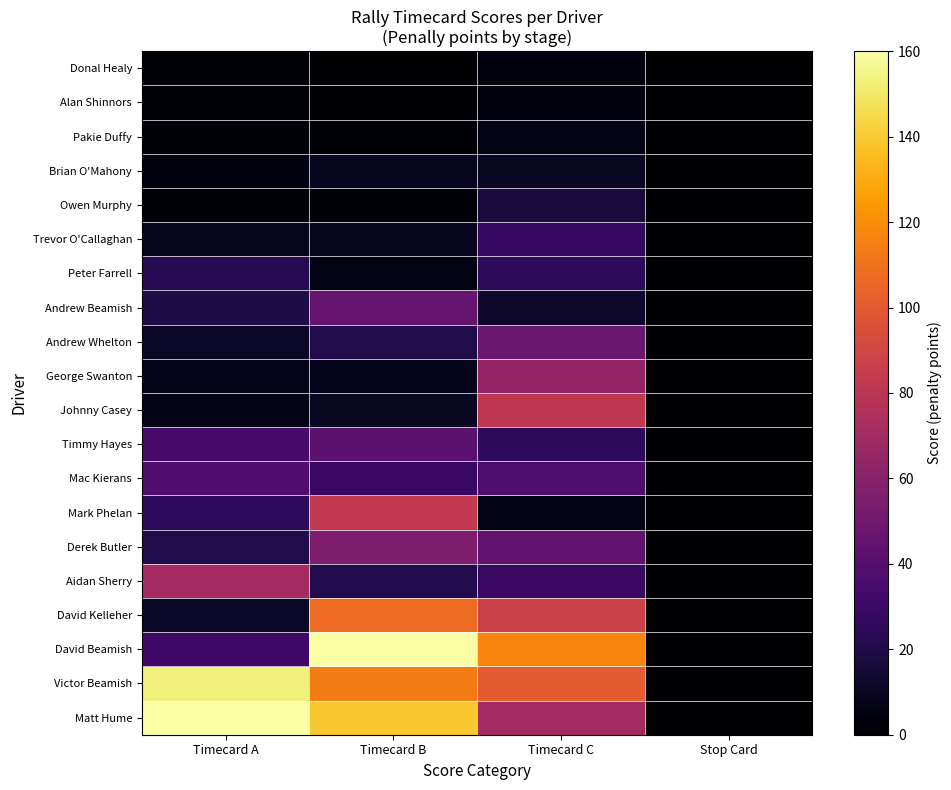

What is the maximum value shown in the chart?

160